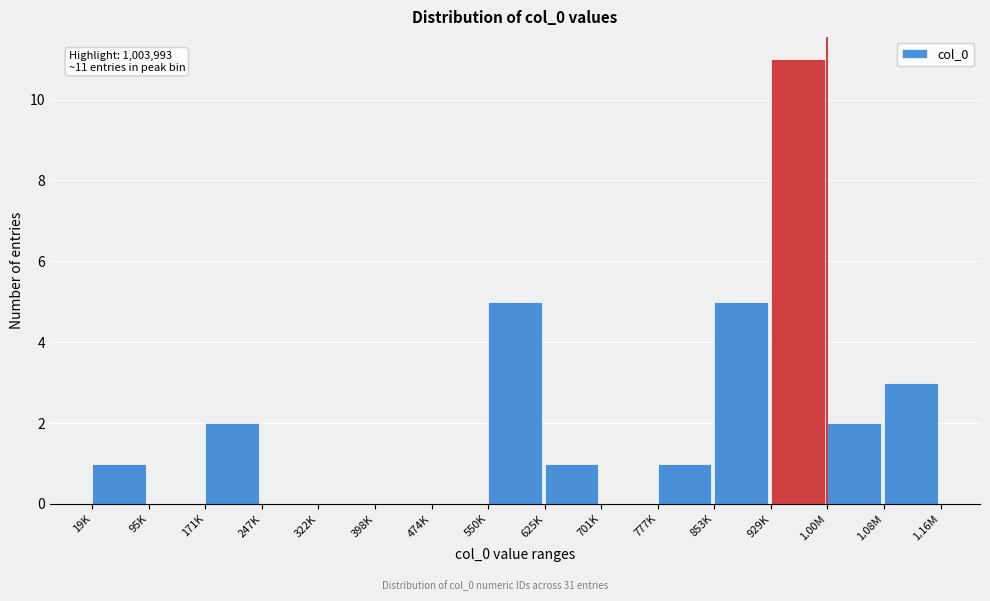

Reading left to right, list all the values displayed in this chart.

19K=1	95K=0	171K=2	247K=0	322K=0	398K=0	474K=0	550K=5	625K=1	701K=0	777K=1	853K=5	929K=11	1.00M=2	1.08M=3